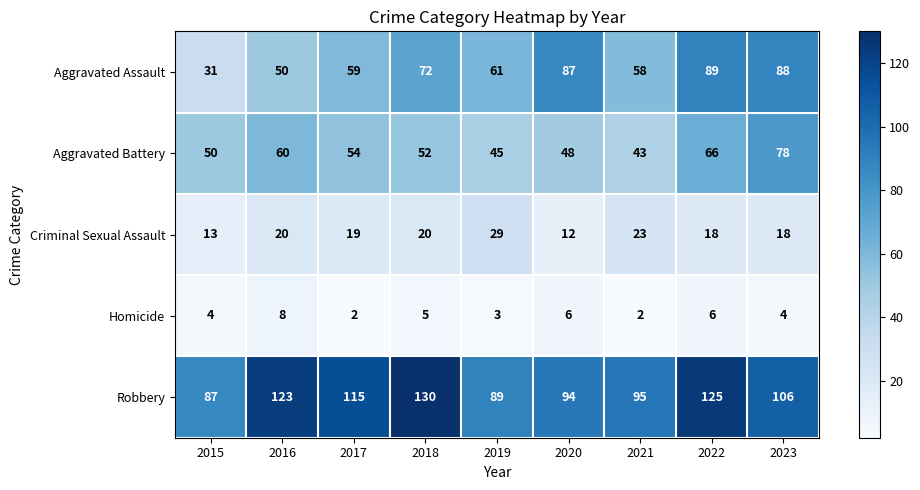

Read the Homicide value at 2020.

6